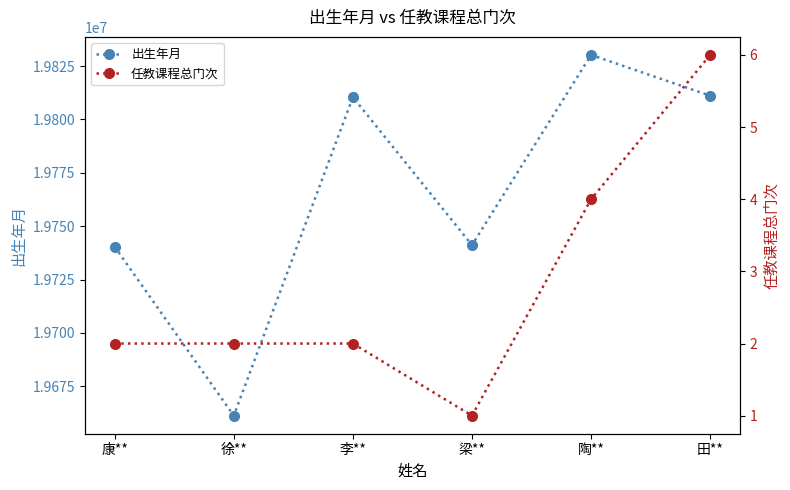

The 出生年月 series shows 19810423 at 李**. True or false?

True